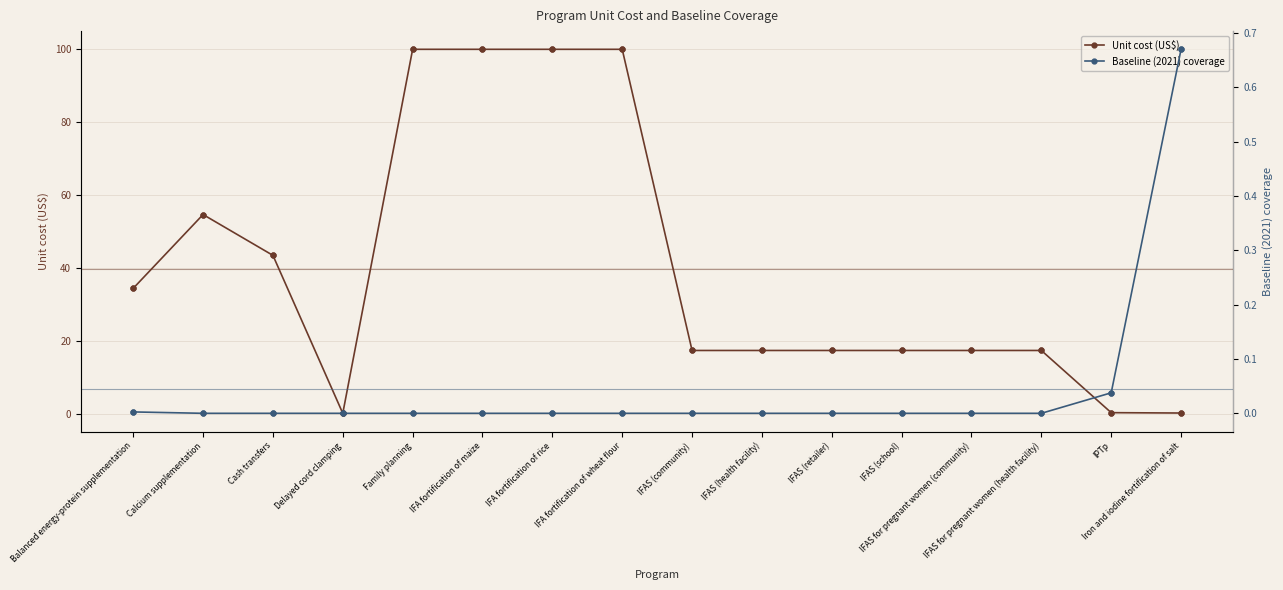

At which label is Unit cost (US$) closest to 50?

Calcium supplementation